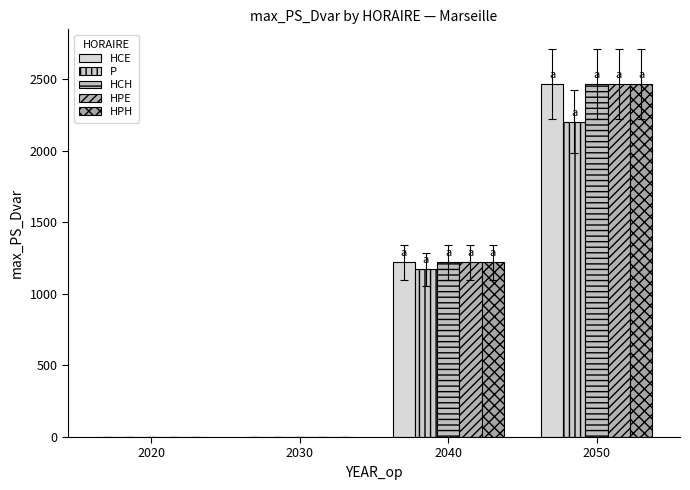

At which label does HCE reach its peak?

2050